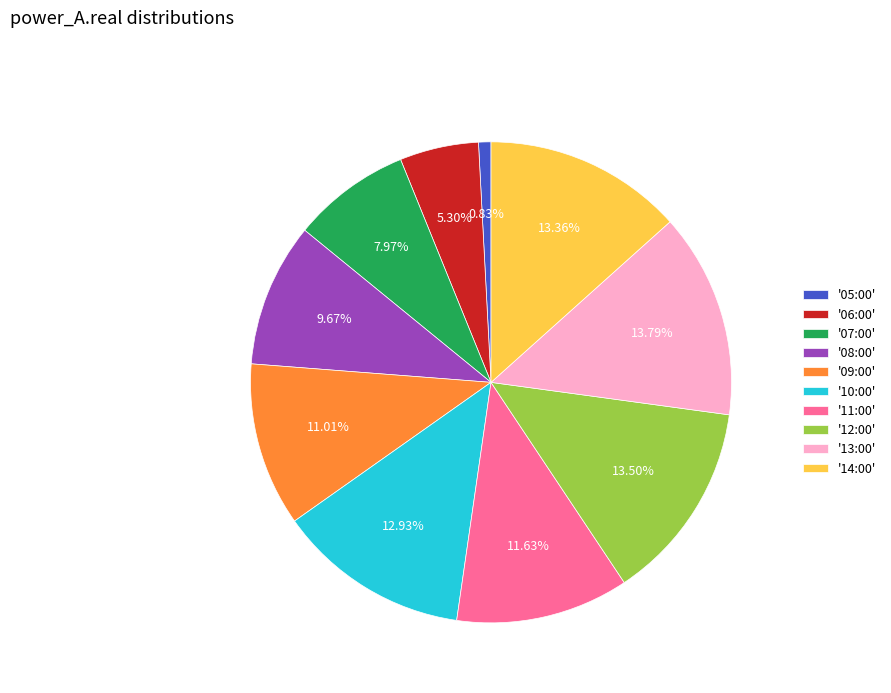

Does '08:00' represent more than half of the total?

No